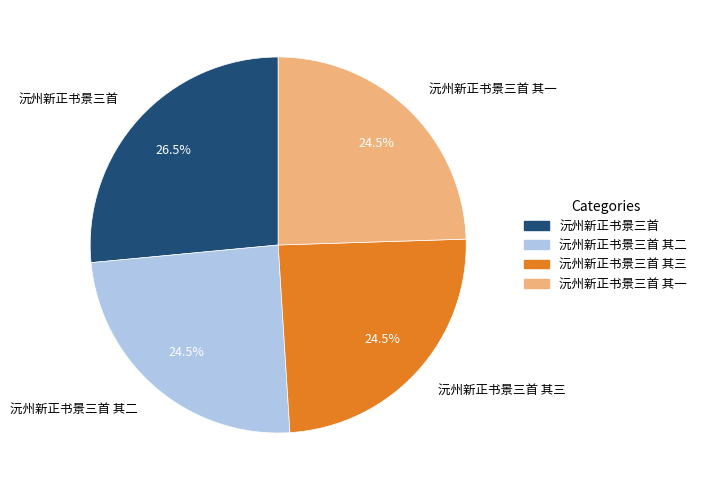

Combined, what portion of the pie is 沅州新正书景三首 其二 and 沅州新正书景三首 其一?

49.0%